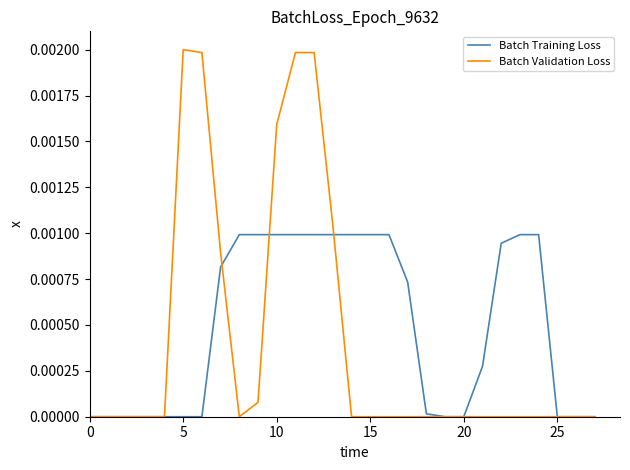

Does the chart have visible grid lines?

No